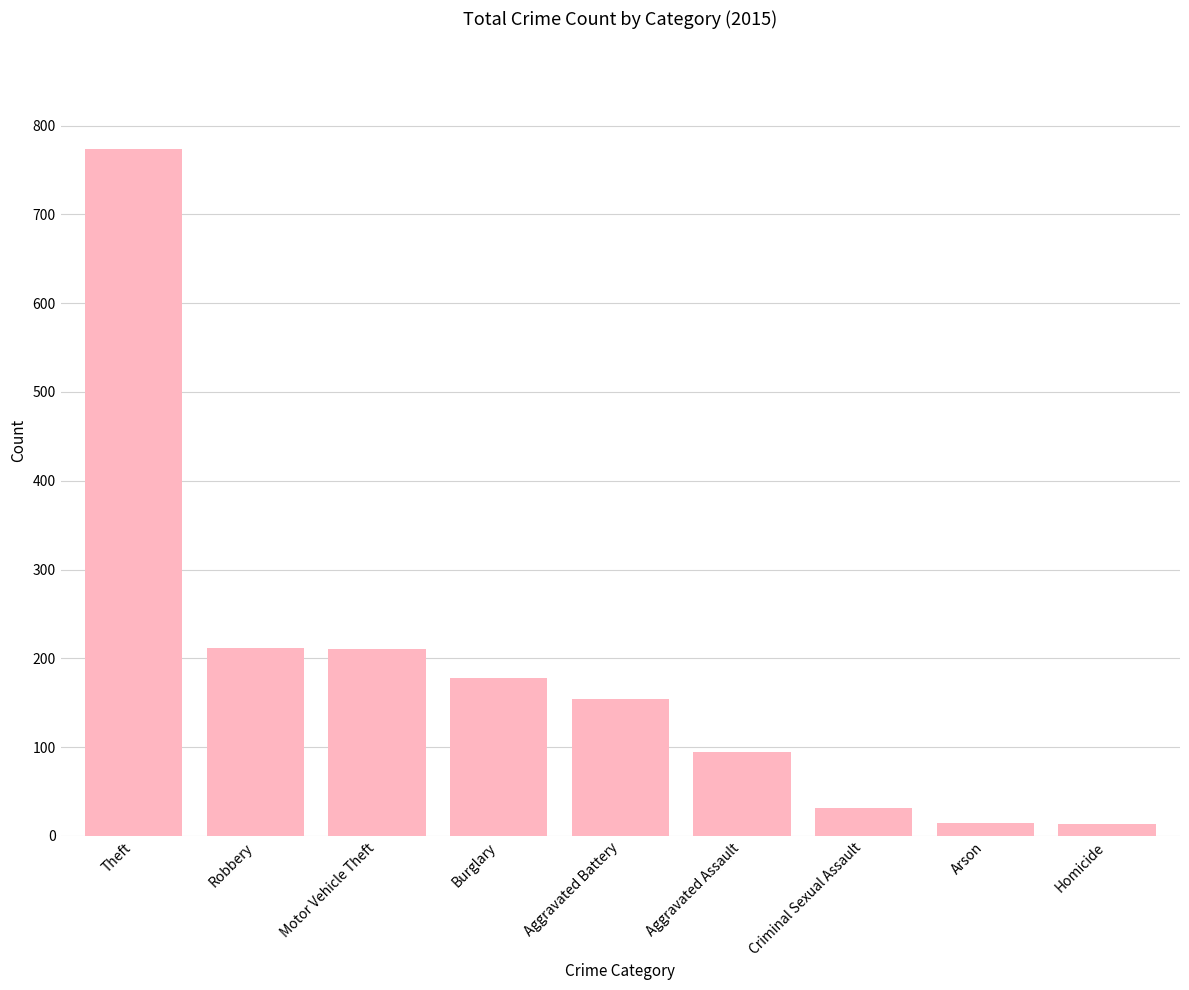

What is the label of the 4th bar from the left?

Burglary